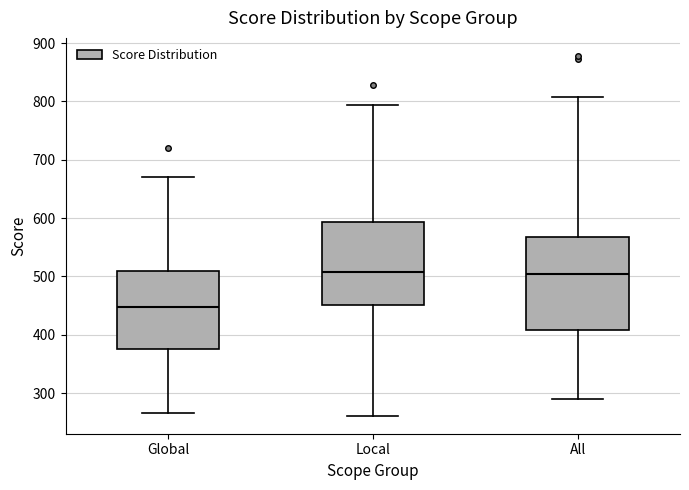

Reading left to right, transcribe this box plot: for each box, give where its median line is, the range the box spans, and where its two whiskers end, as read against the y-axis. The values are not printed on the chart, so give them approximately, as read against the axis.

Global: median 450, box 380 to 510, whiskers 270 to 670
Local: median 510, box 450 to 590, whiskers 260 to 790
All: median 500, box 410 to 570, whiskers 290 to 810